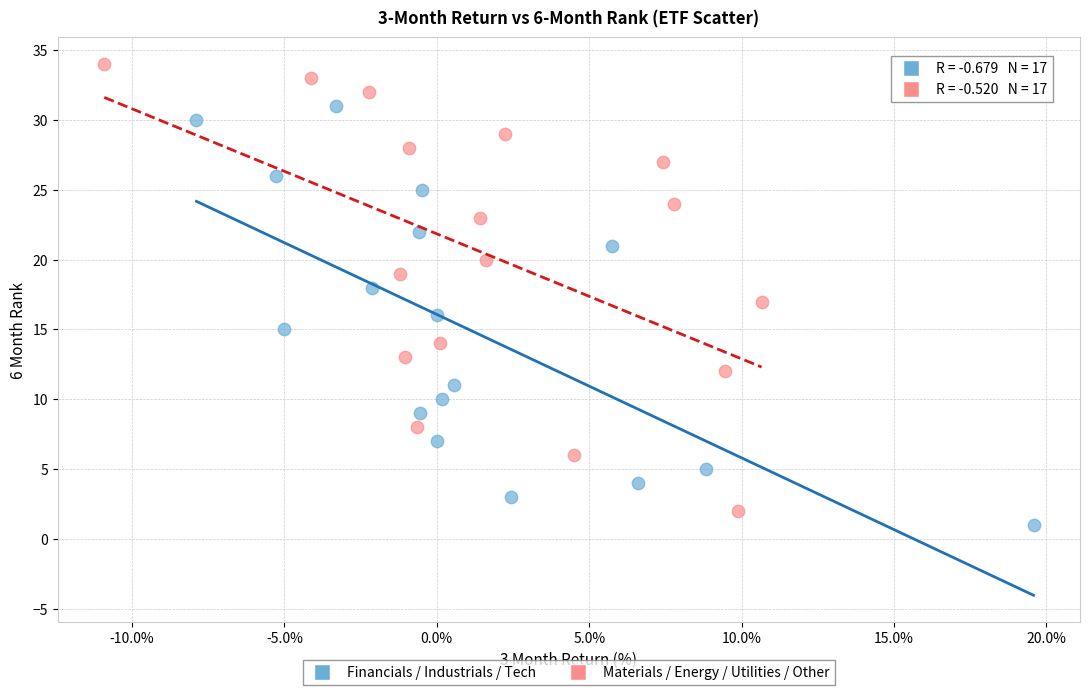

Which series contains the highest Y value?

Materials / Energy / Utilities / Other